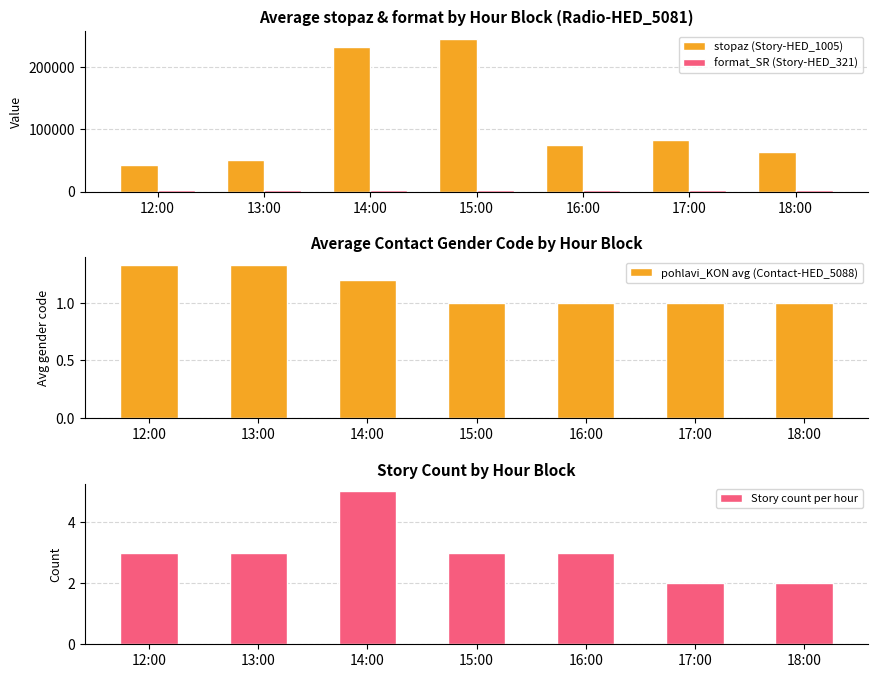

Rank the series by their maximum value, from lowest to highest.

pohlavi_KON avg (Contact-HED_5088), Story count per hour, format_SR (Story-HED_321), stopaz (Story-HED_1005)